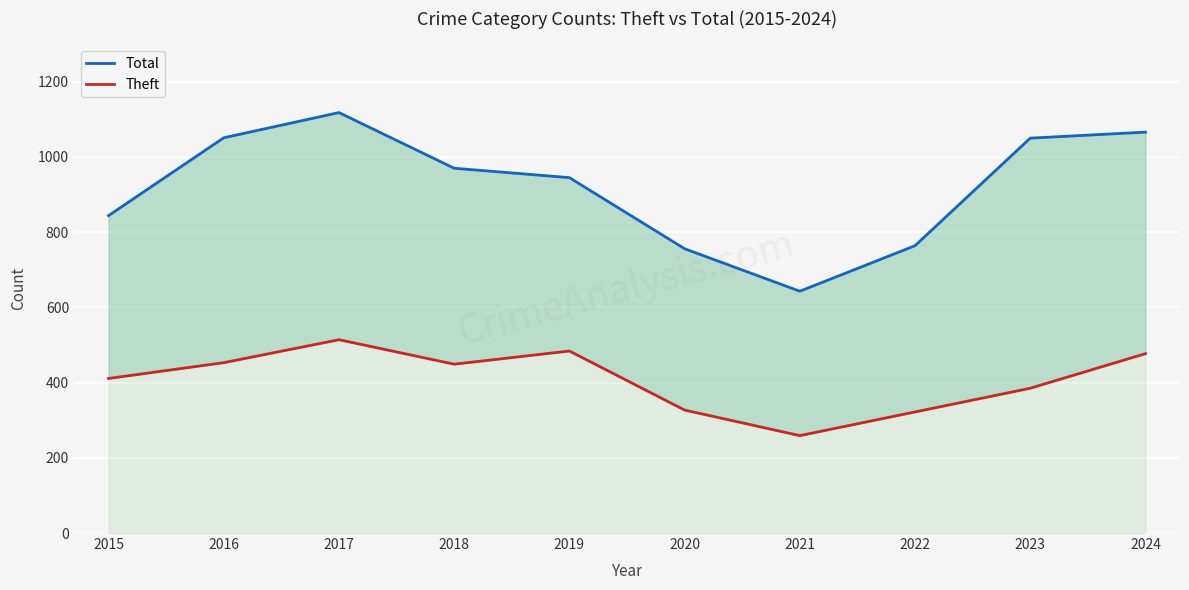

Between 2017 and 2021, which series saw the biggest shift?

Total